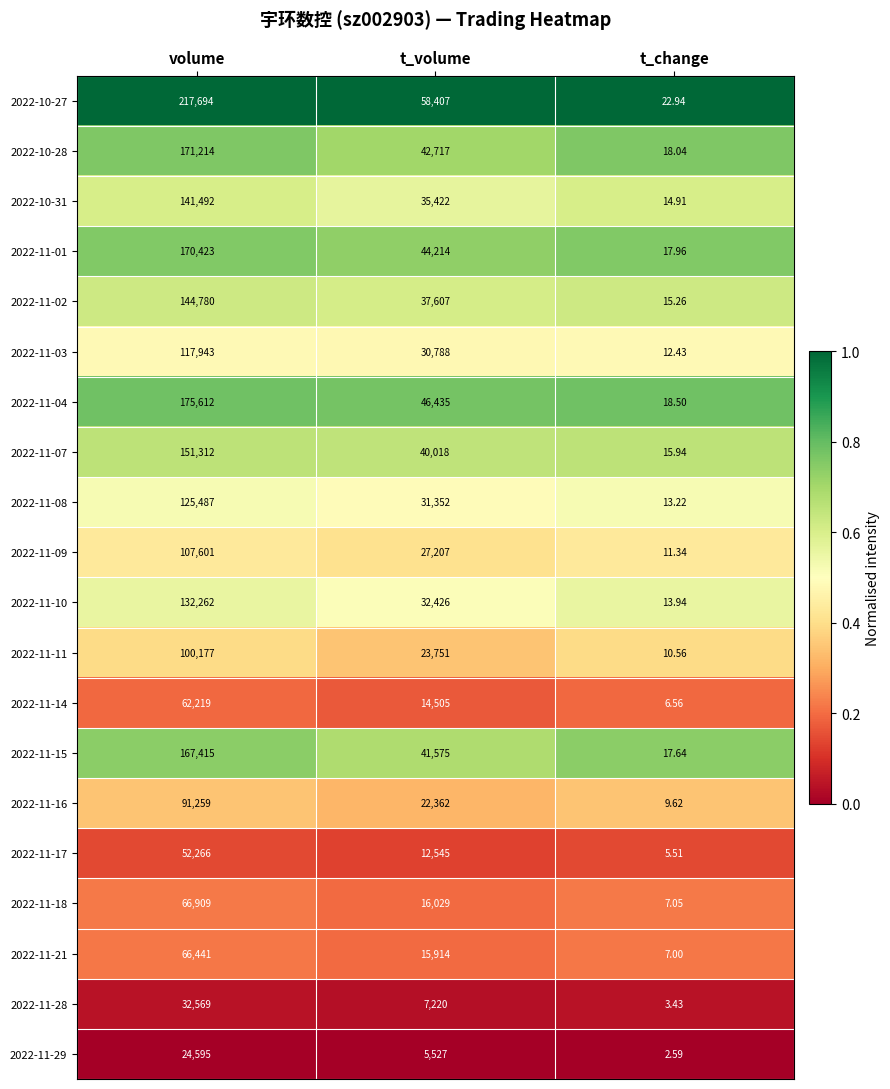

Which series has the largest total across all categories?

2022-10-27